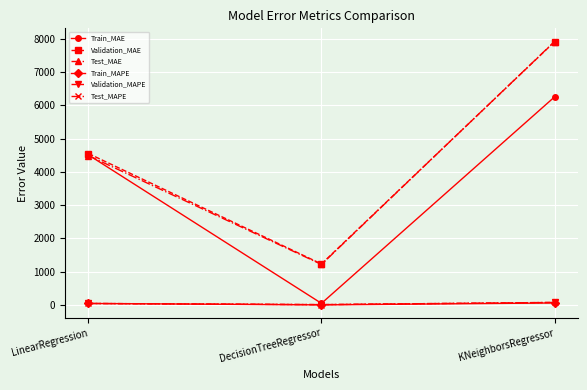

What are all the series names shown in the legend?

Train_MAE, Validation_MAE, Test_MAE, Train_MAPE, Validation_MAPE, Test_MAPE